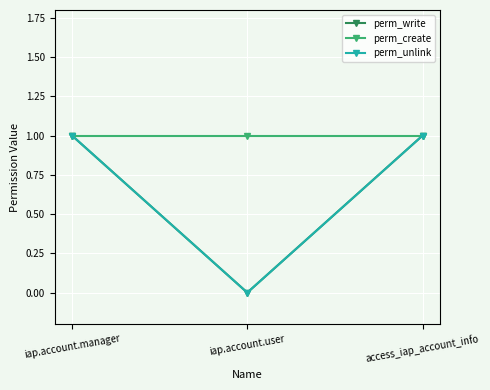

What is the label of the 2nd point from the left?

iap.account.user